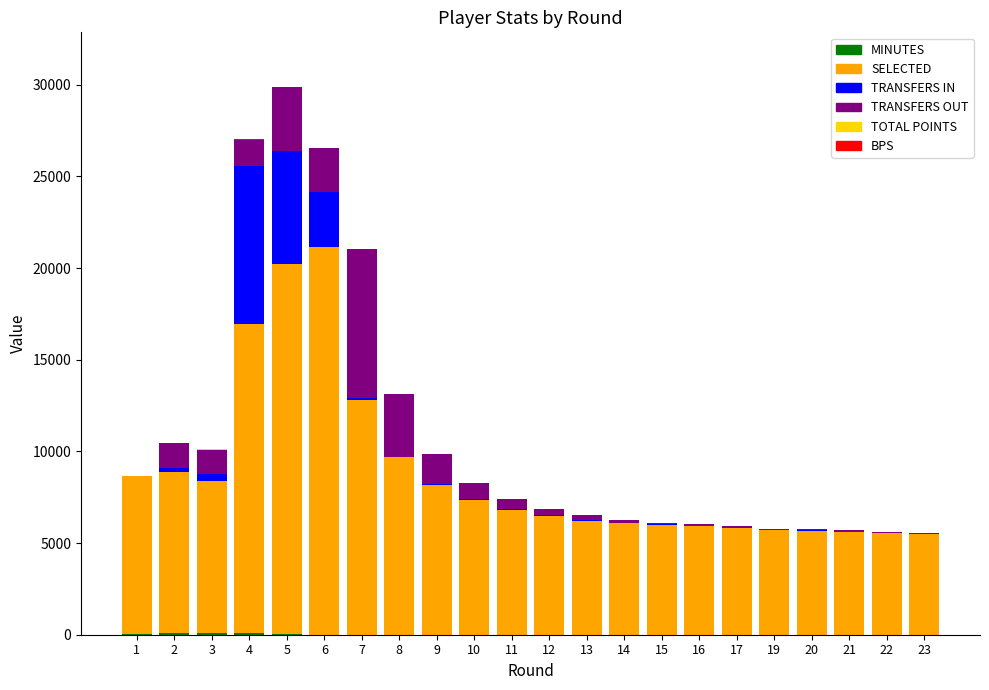

What is the difference between the second highest and second lowest values in the transfers_out series?

3473